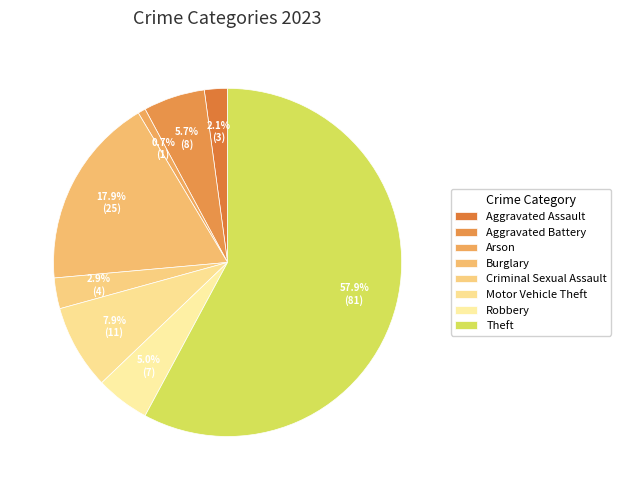

How many slices are in this pie chart?

8